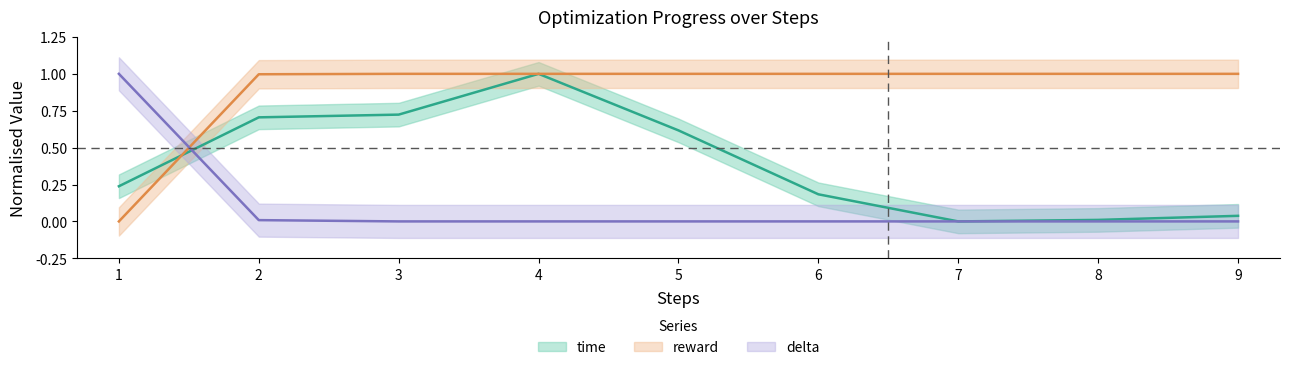

Which series changed the most between 1 and 6?

reward